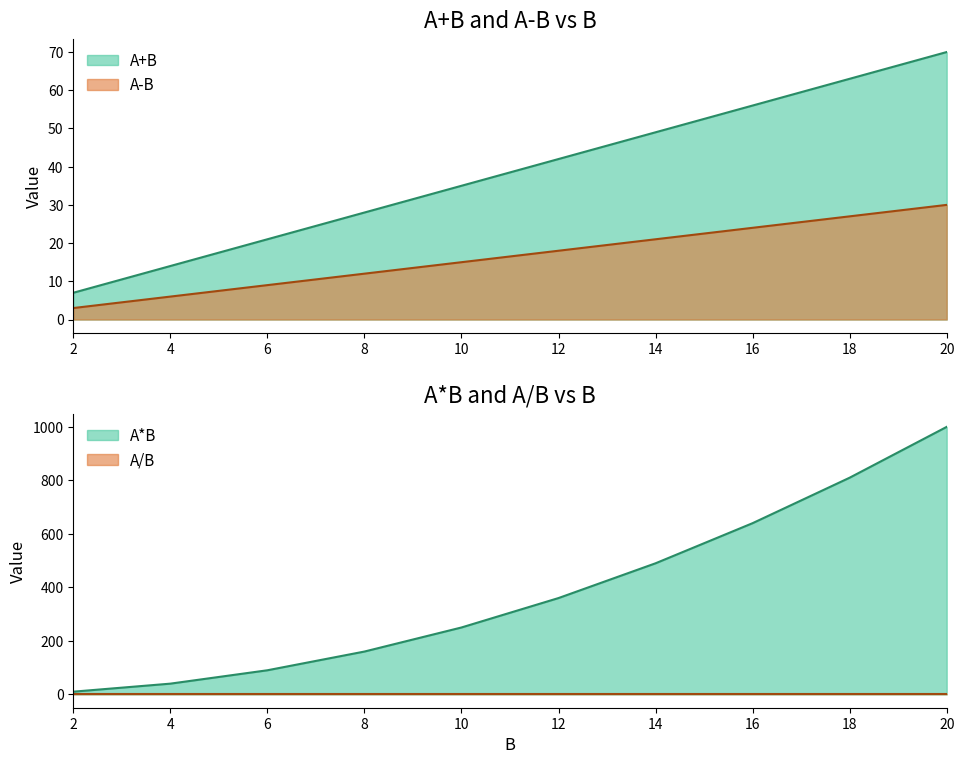

What is the maximum value for A+B?

70